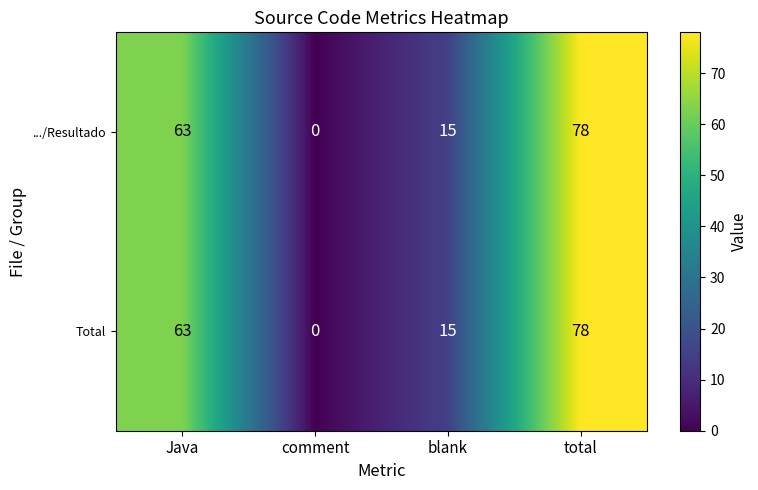

At how many categories does at least one series exceed 39?

2